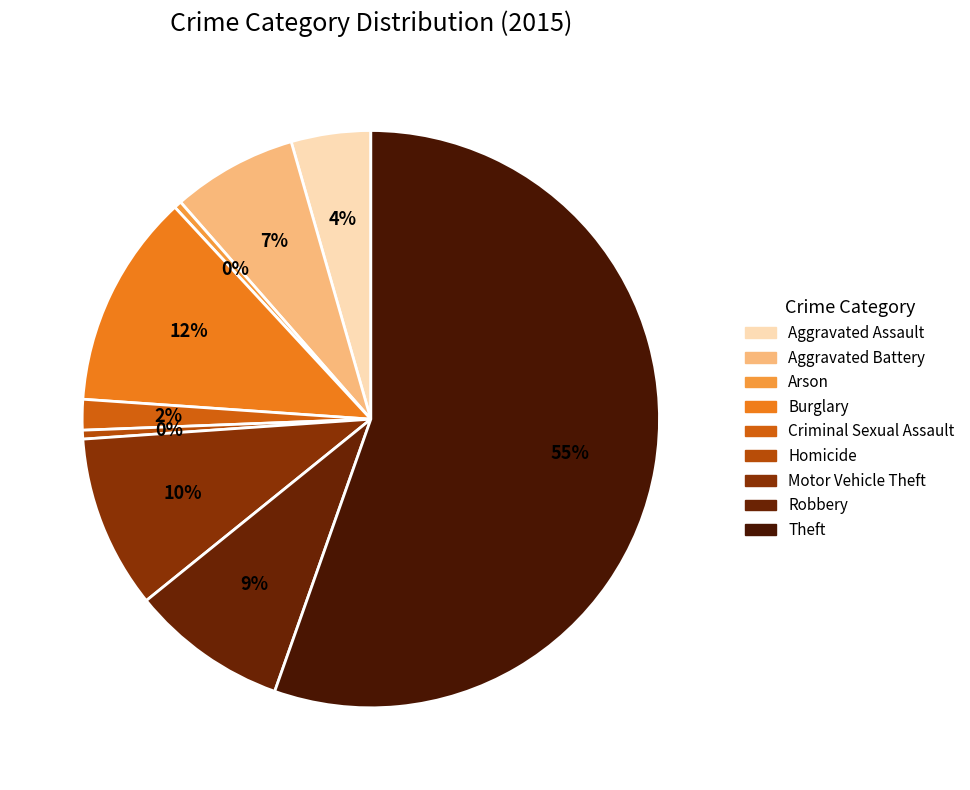

Between Motor Vehicle Theft and Burglary, which is larger?

Burglary